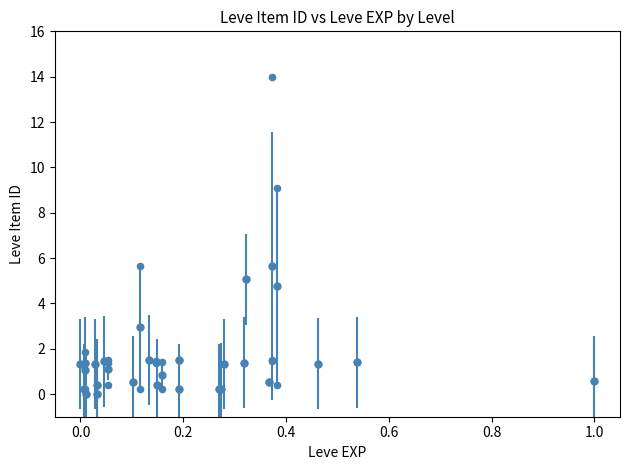

What Y value in the scatter plot is closest to 7?

5.7